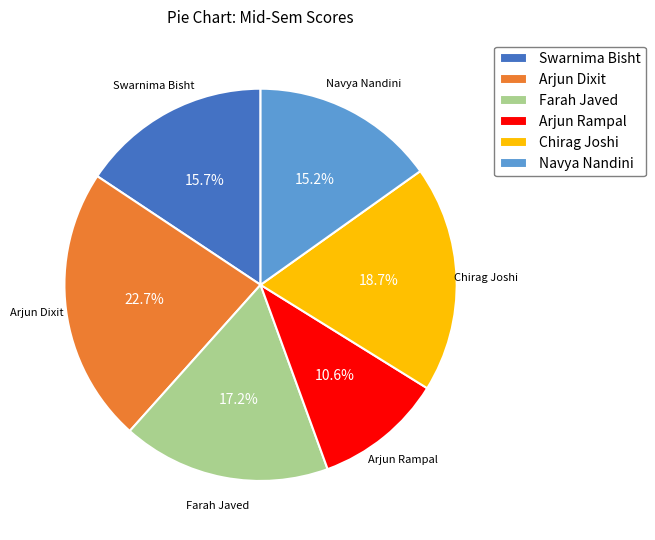

The Chirag Joshi slice represents 6% of the pie. True or false?

False